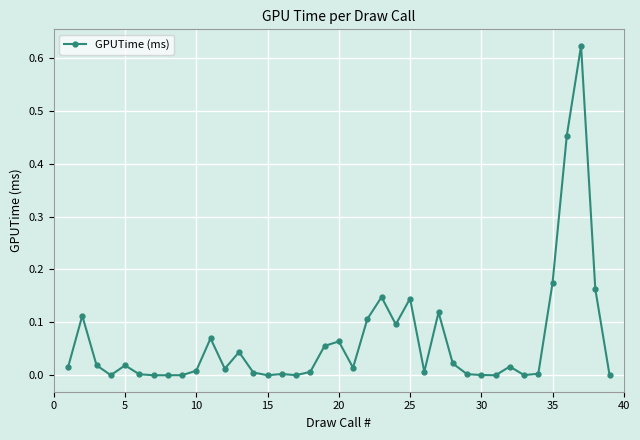

True or false: there are more than 0 points higher than both neighbors.

True